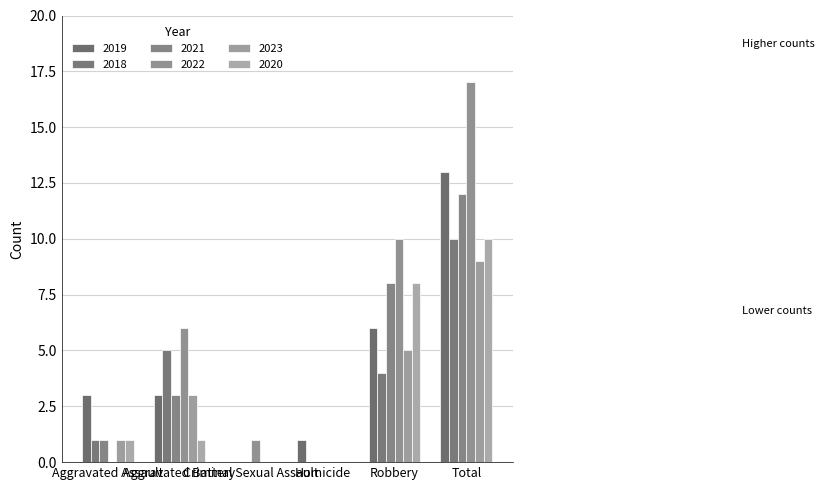

What is the label of the 1st bar from the right?

Total